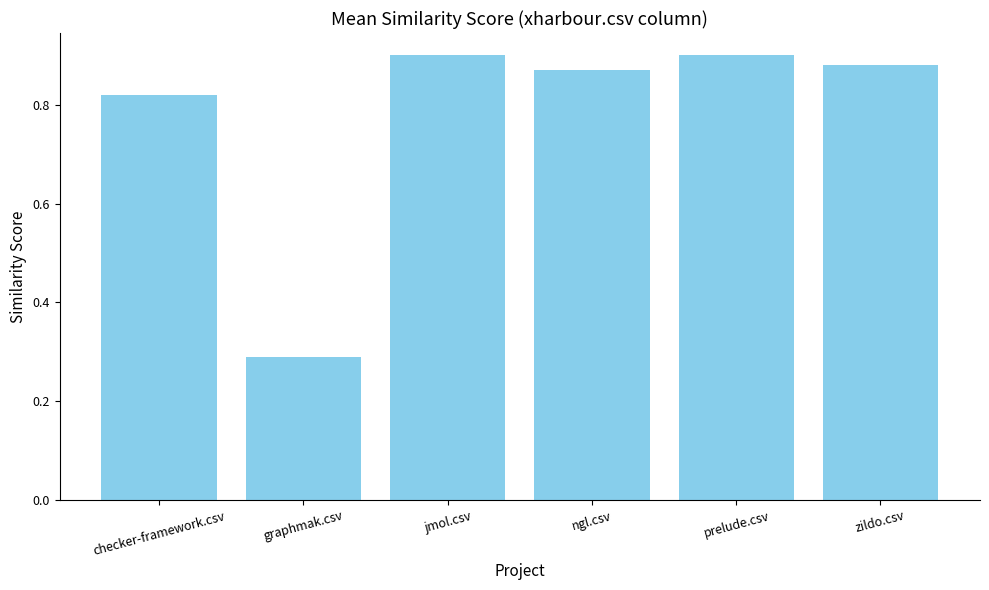

Between jmol.csv and graphmak.csv, which is larger?

jmol.csv